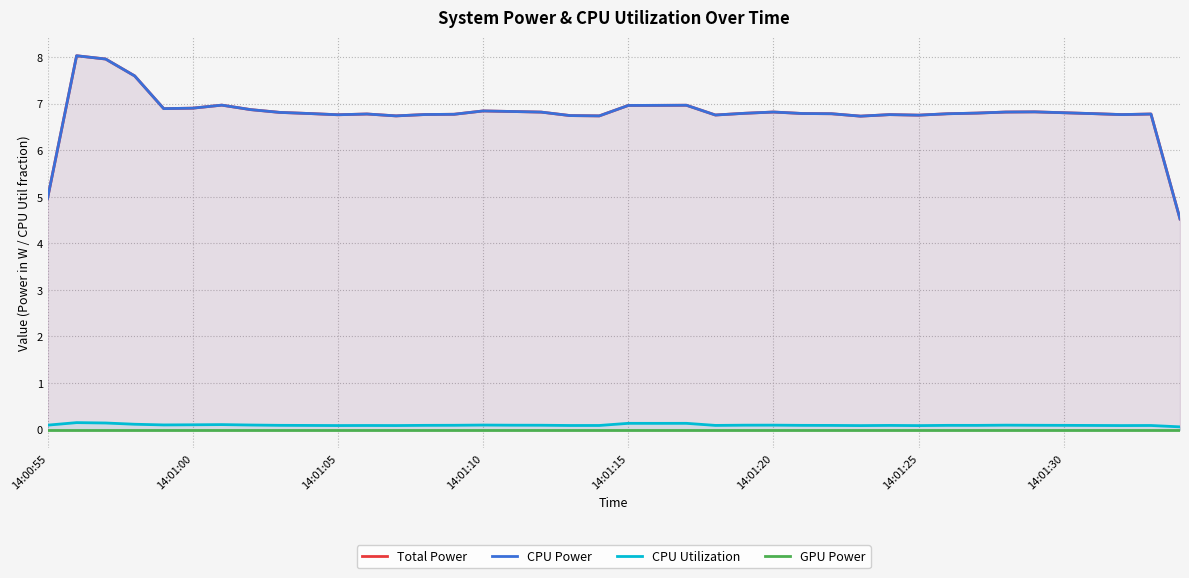

Rank the series at 14:01:15 from lowest to highest value.

GPU Power, CPU Utilization, Total Power, CPU Power